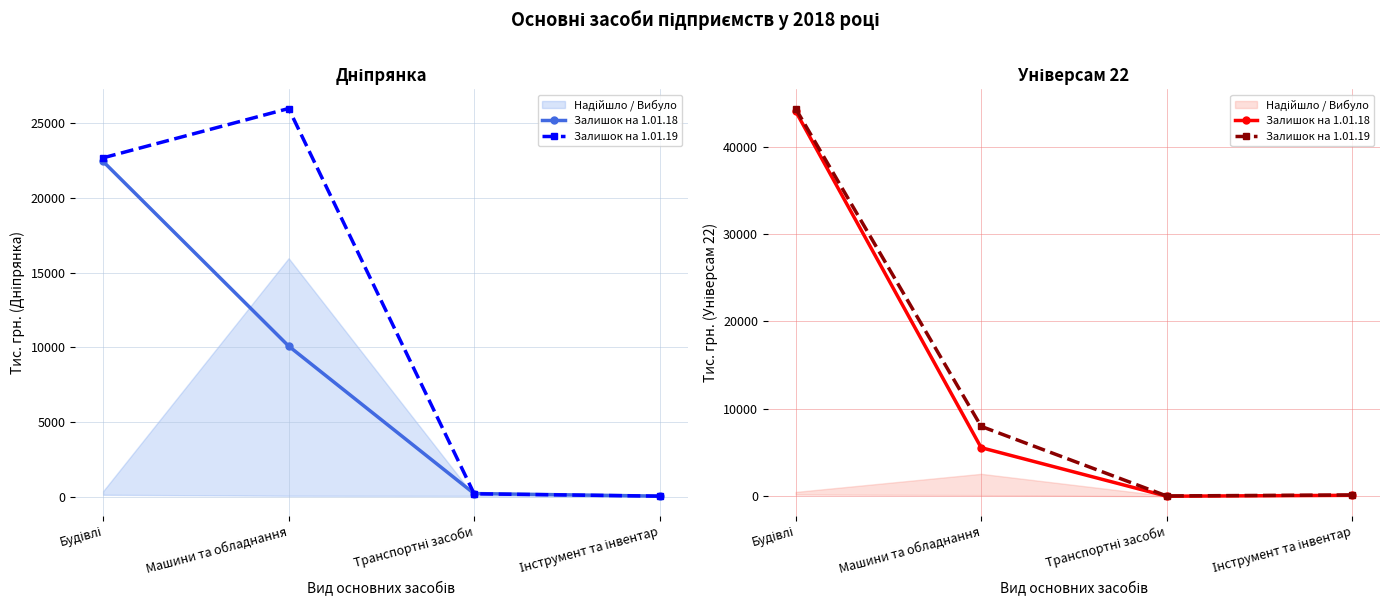

True or false: Залишок на 1.01.18 and Залишок на 1.01.19 cross at least once.

False